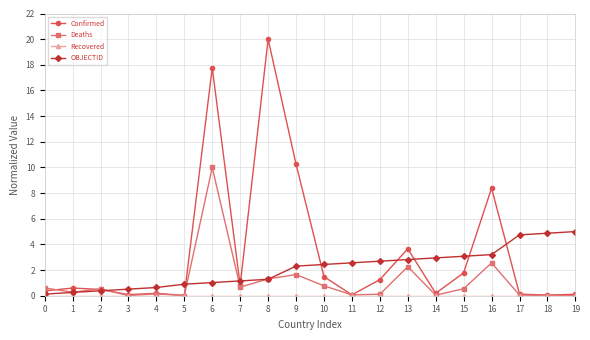

What is the difference between the second highest and minimum values in the OBJECTID series?

4.7